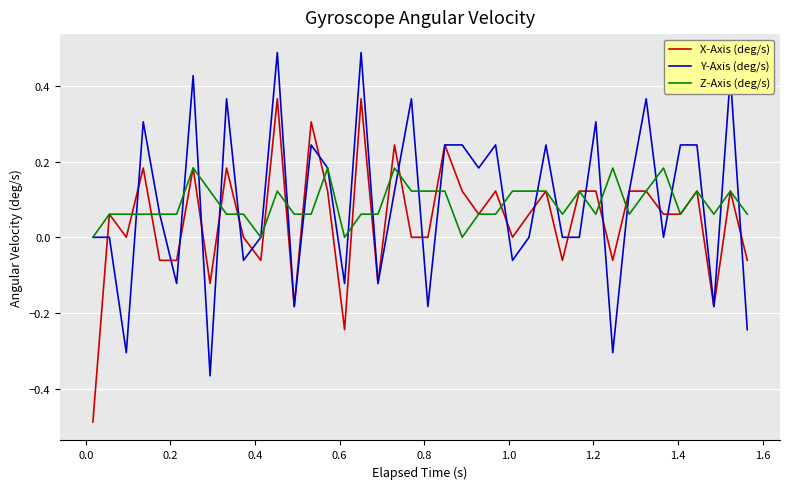

Rank the series by their maximum value, from lowest to highest.

Z-Axis (deg/s), X-Axis (deg/s), Y-Axis (deg/s)